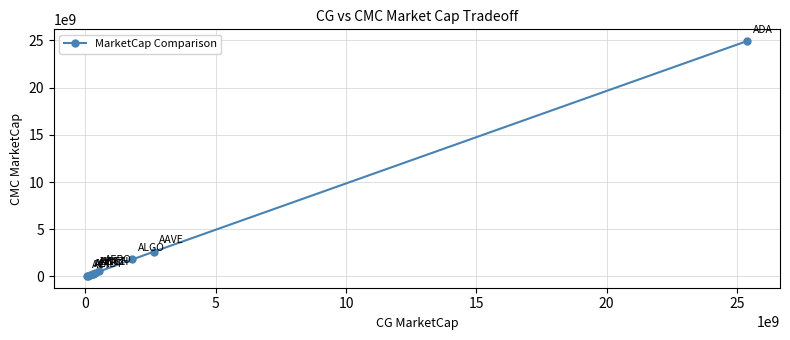

What is the maximum value shown in the chart?

24923372341